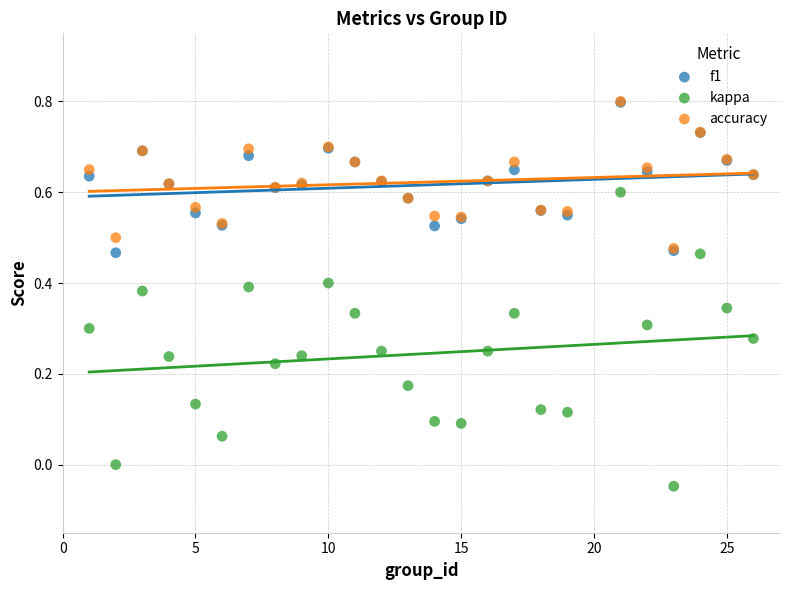

Which series reaches the minimum Y coordinate?

kappa